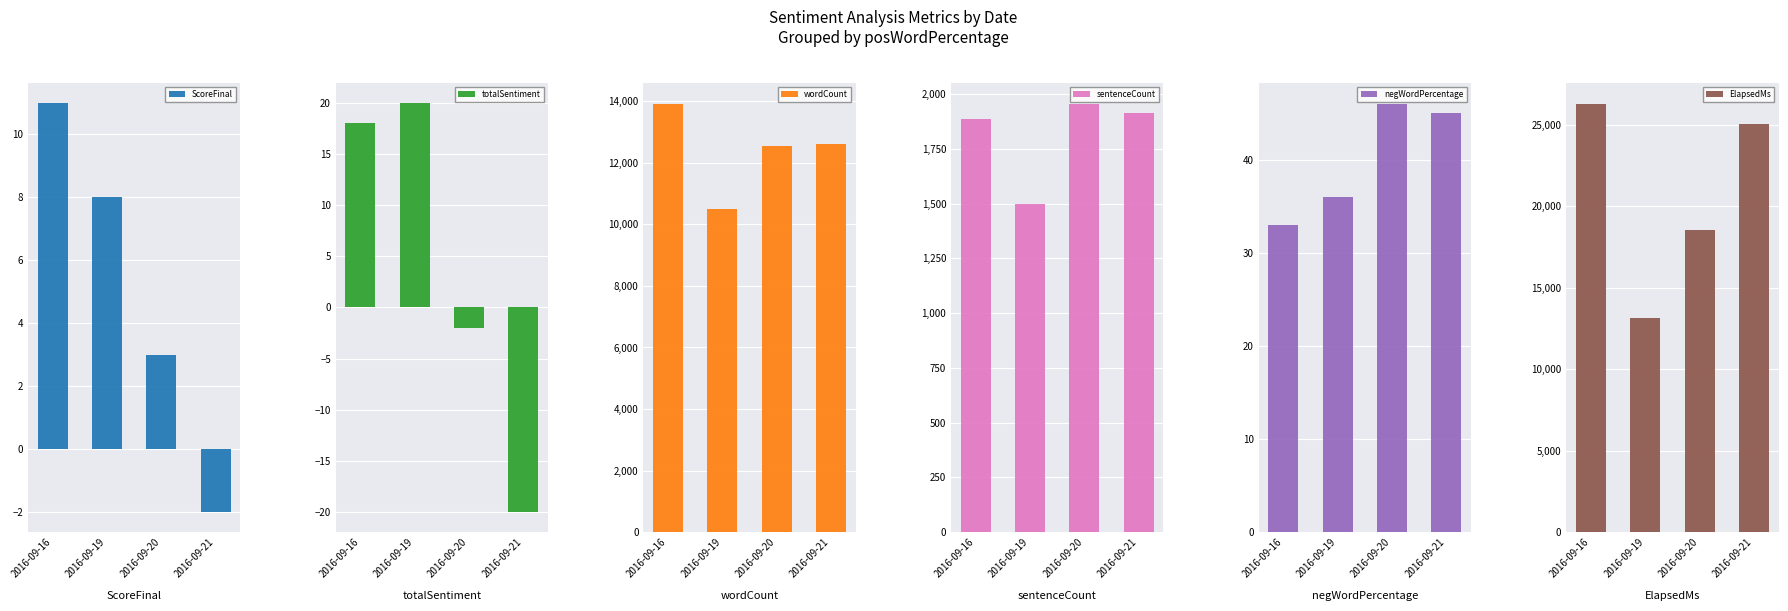

Rank the series at 2016-09-19 from lowest to highest value.

ScoreFinal, totalSentiment, negWordPercentage, sentenceCount, wordCount, ElapsedMs